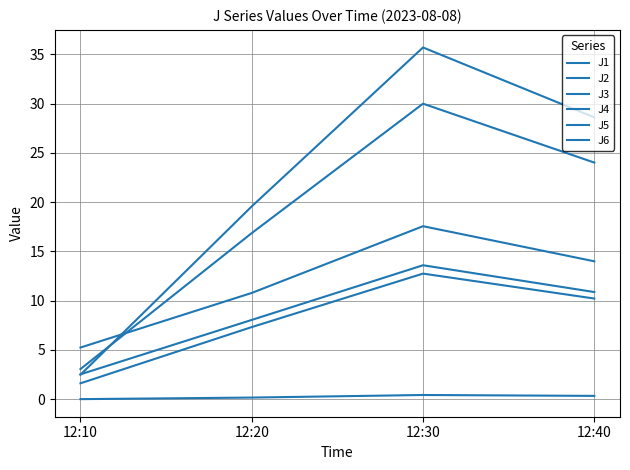

Reading right to left, transcribe all the data shown in this chart.

J1: 14.0	17.6	10.8	5.2
J2: 10.2	12.7	7.3	1.6
J3: 0.3	0.4	0.2	0.0
J4: 28.6	35.7	19.6	2.5
J5: 24.0	30.0	16.9	3.1
J6: 10.9	13.6	8.0	2.5